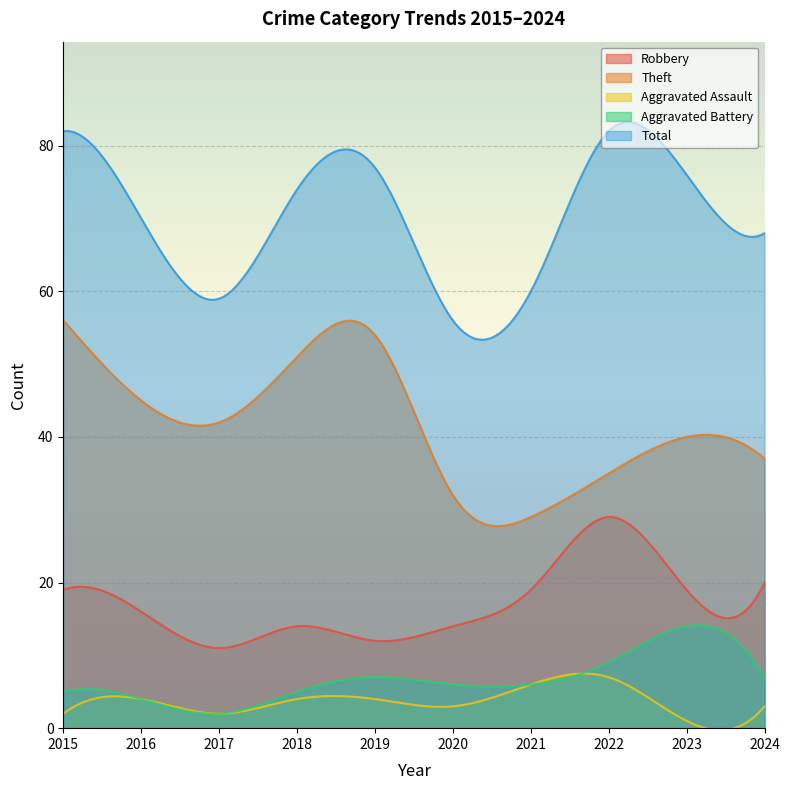

What are all the series names shown in the legend?

Robbery, Theft, Aggravated Assault, Aggravated Battery, Total